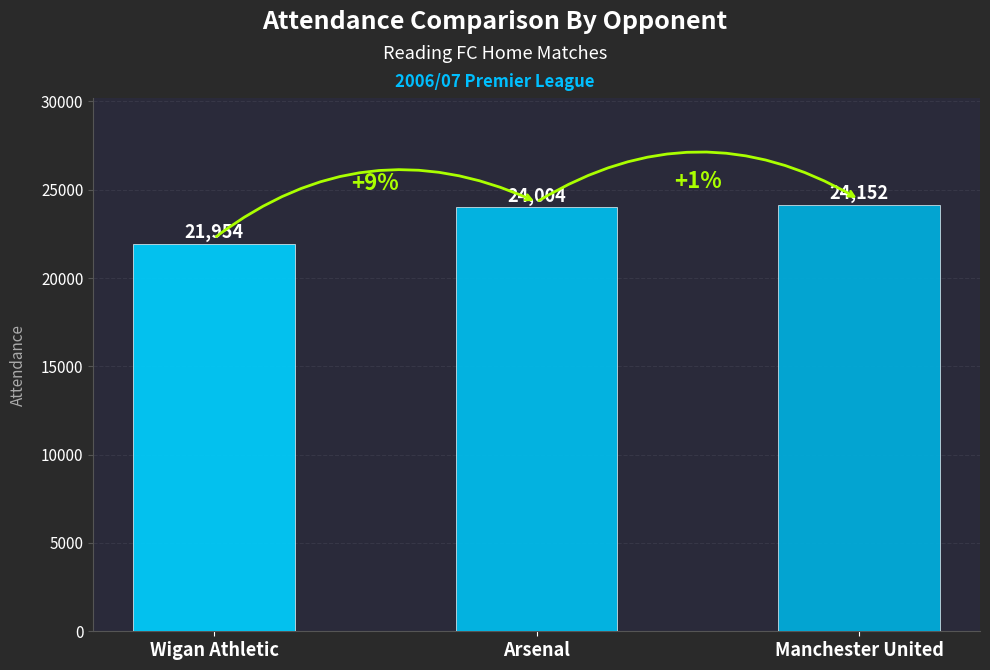

At which category does the chart reach its minimum across all series?

Wigan Athletic